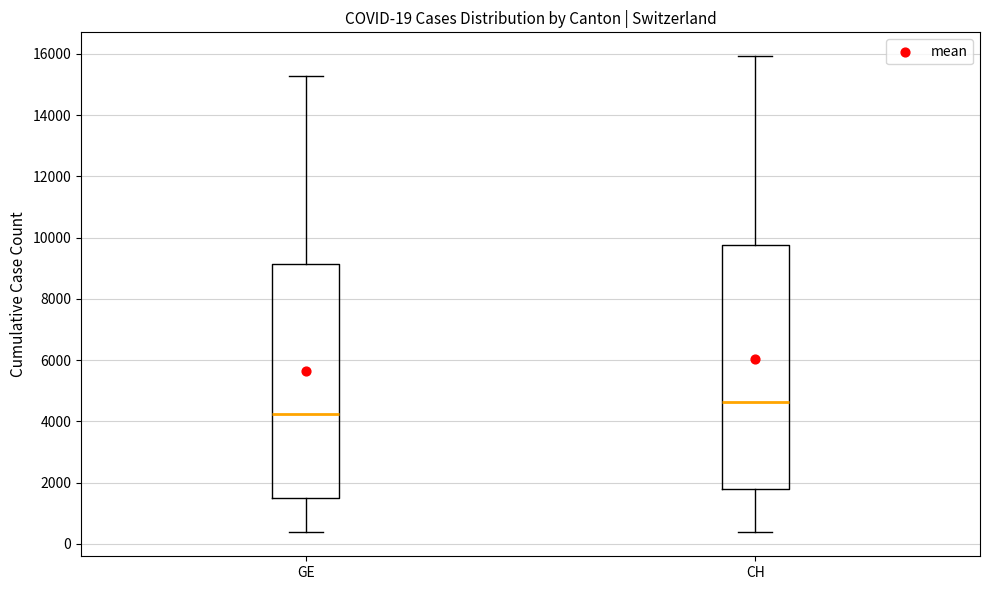

Comparing the boxes themselves (not the whiskers), which one is the tallest?

CH